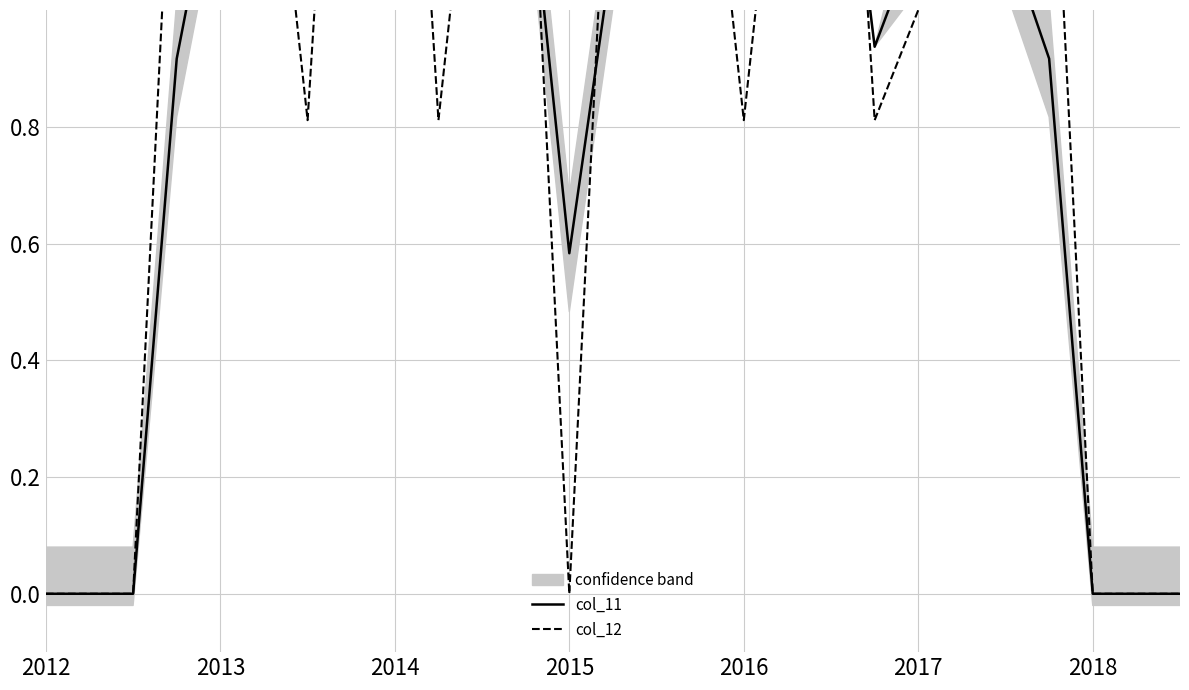

Does the chart display data point markers on the line(s)?

No